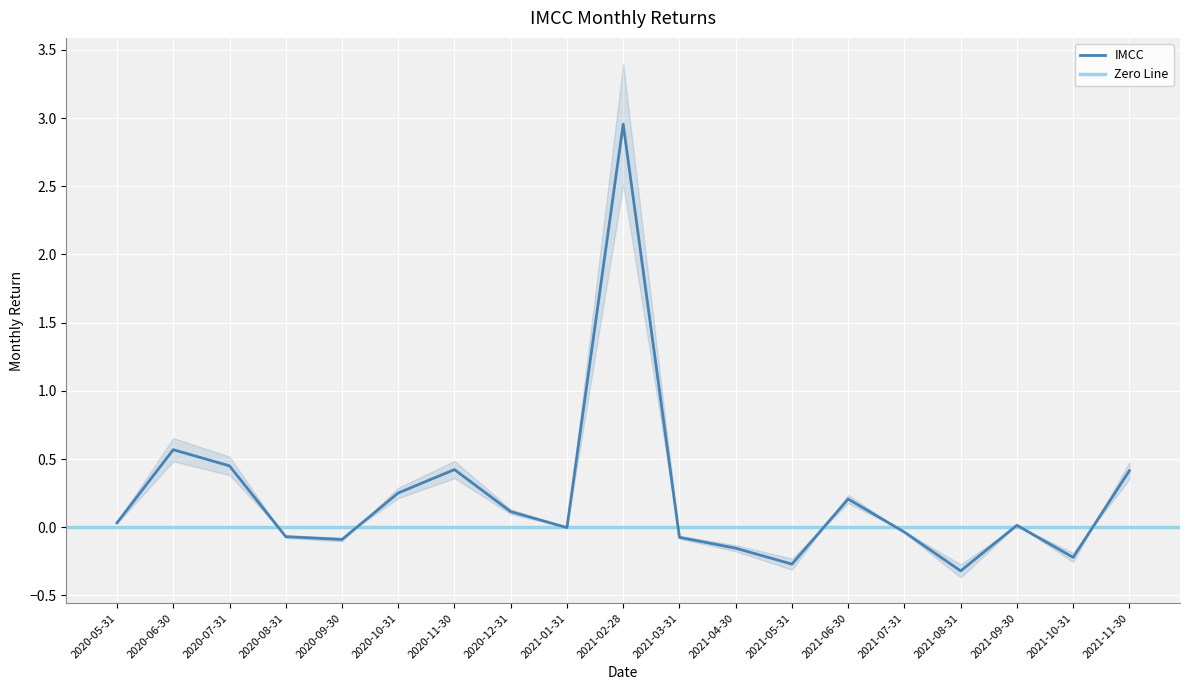

What is the value of the 13th point from the left?

-0.3